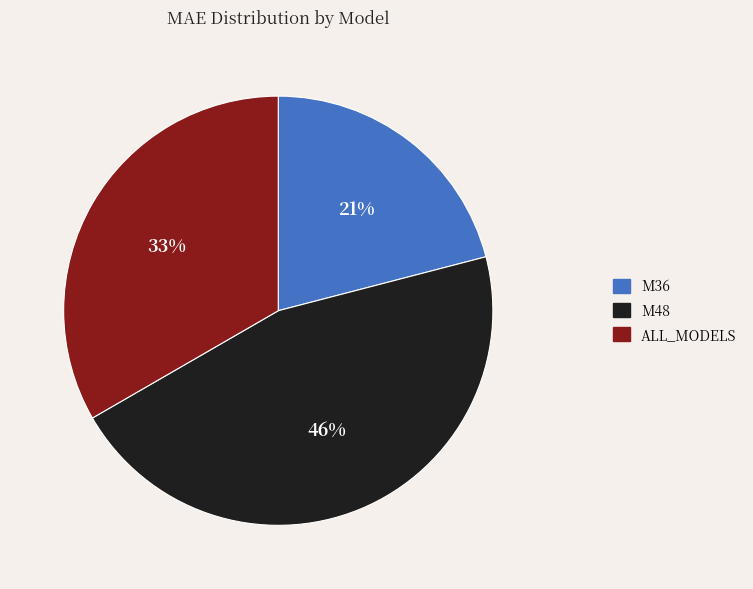

How many segments does this pie chart have?

3